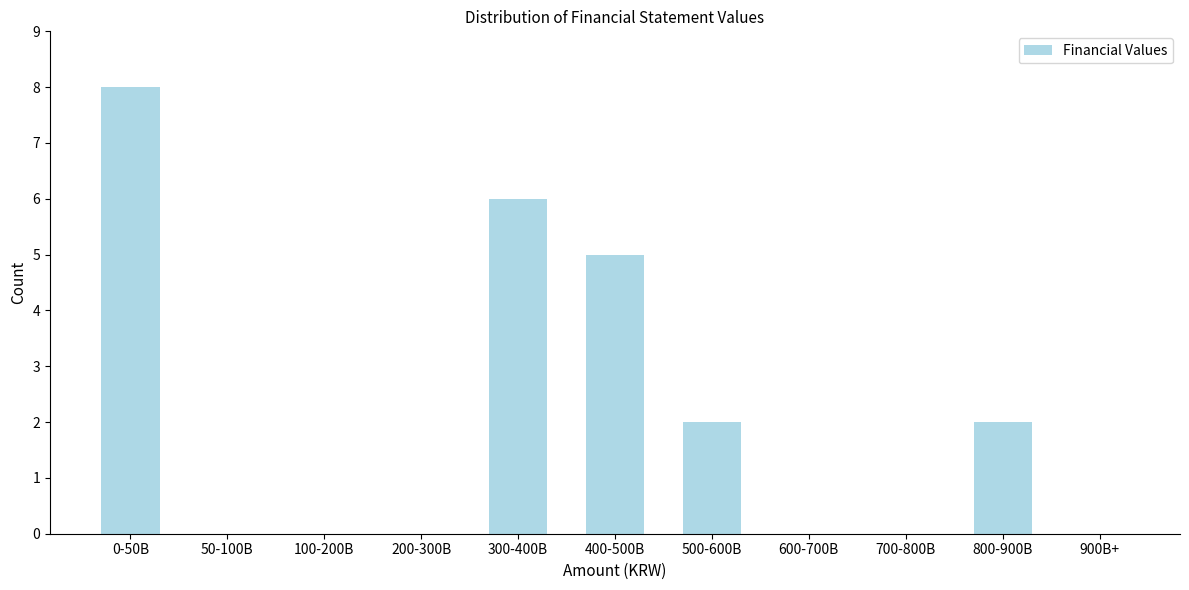

Reading right to left, extract all data points from this chart.

900B+=0	800-900B=2	700-800B=0	600-700B=0	500-600B=2	400-500B=5	300-400B=6	200-300B=0	100-200B=0	50-100B=0	0-50B=8